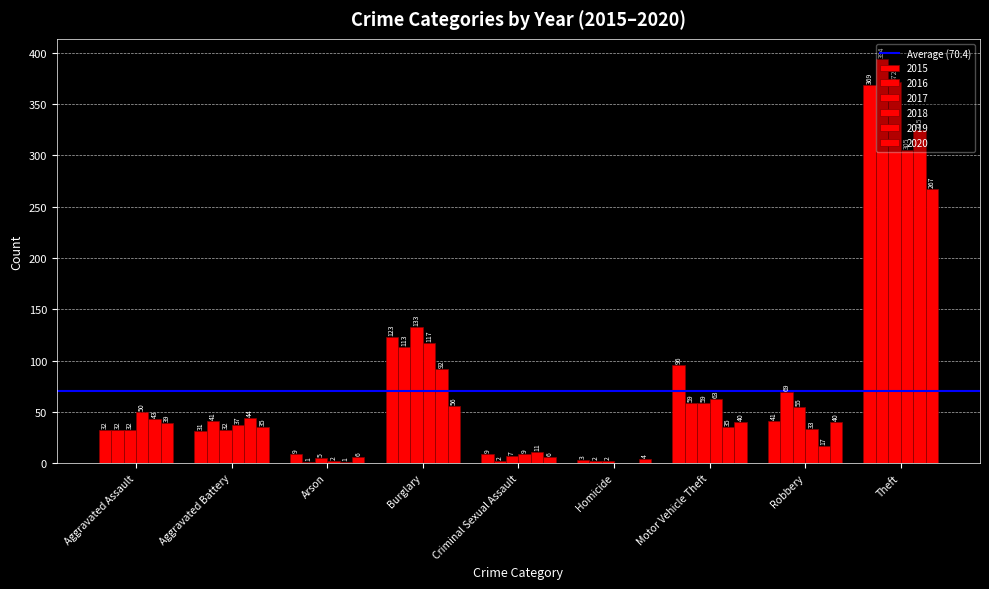

Between Theft and Arson, which is larger?

Theft